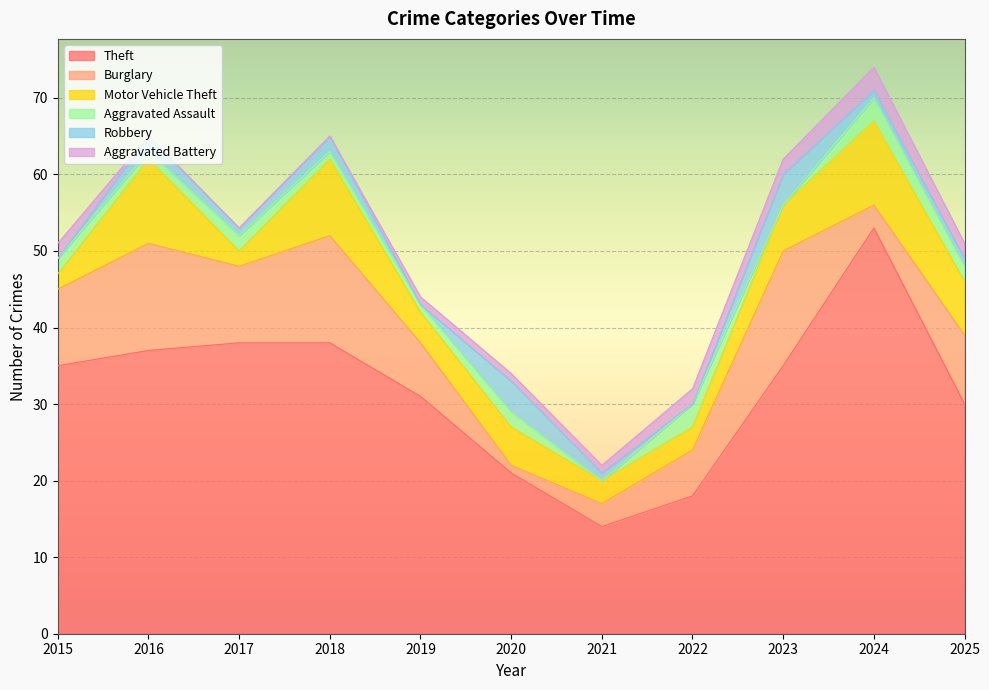

Is the value of Motor Vehicle Theft at 2019 greater than the value of Robbery at 2016?

Yes